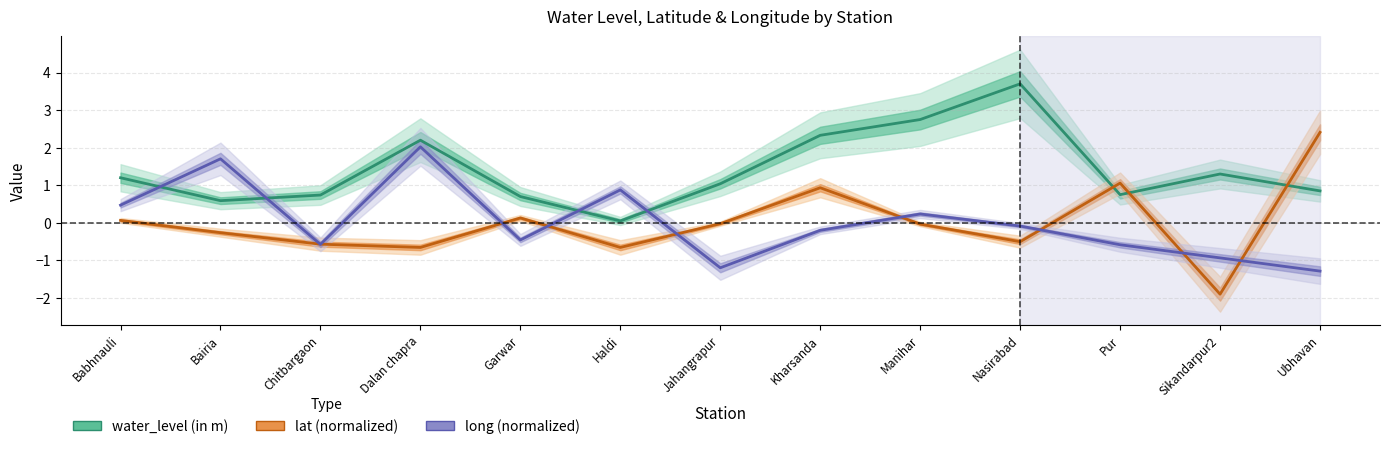

What is the difference between the maximum and second lowest values in the water_level (in m) series?

3.1